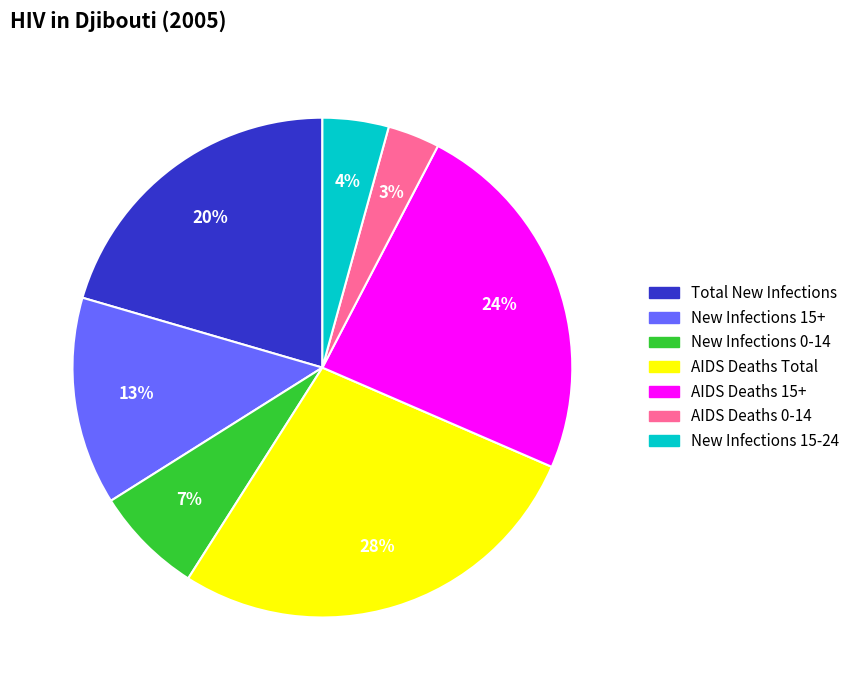

Approximately how many times larger is the value at AIDS Deaths 15+ compared to New Infections 0-14?

3.4